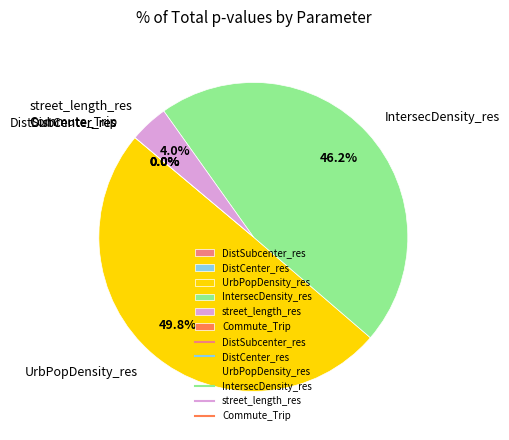

Combined, what portion of the pie is DistSubcenter_res and street_length_res?

4.0%